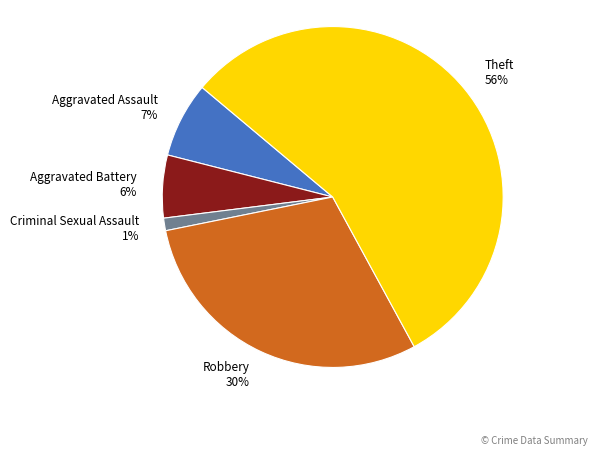

To the nearest percent, what percentage of the pie is Robbery?

30%